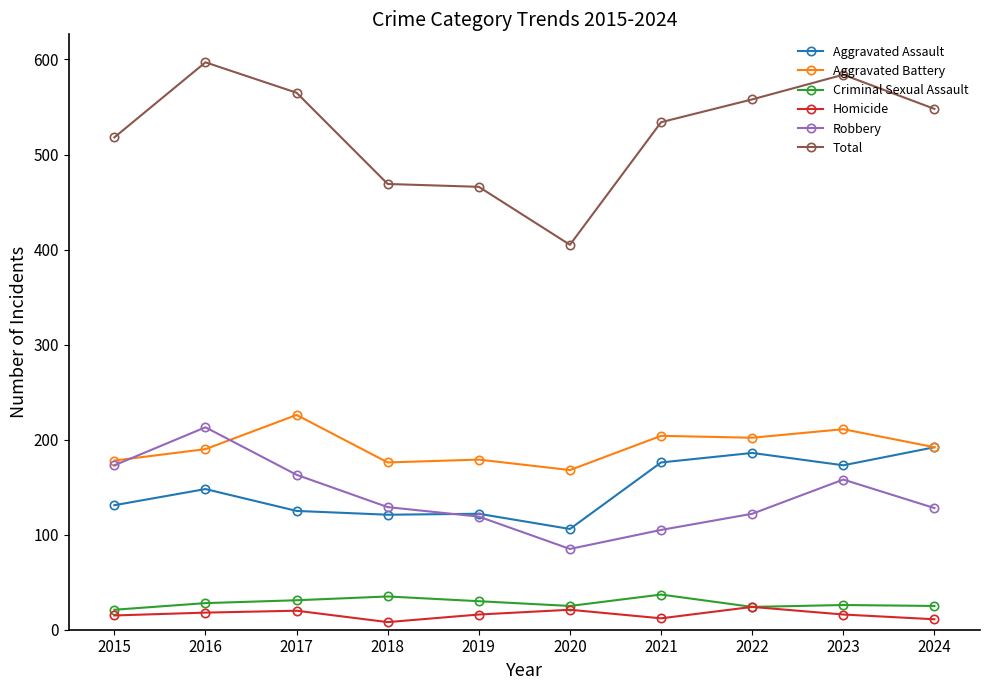

Is it true that Aggravated Assault equals 106 at 2020?

True